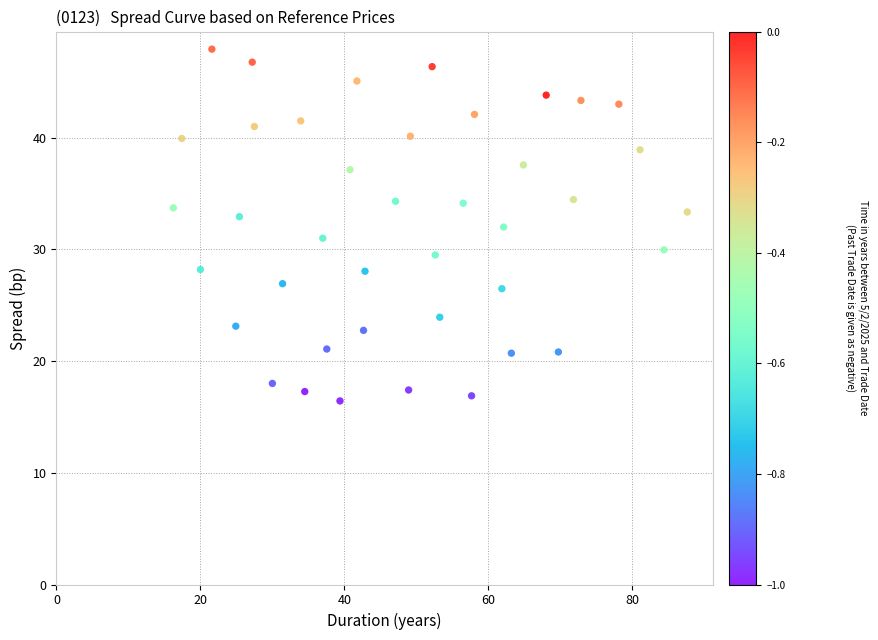

What is the range of Y values (max minus min)?

31.5